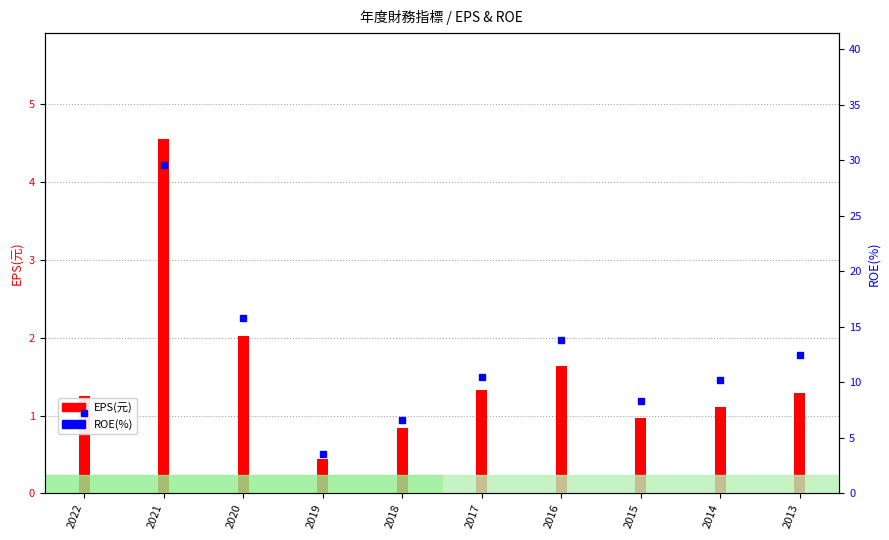

Which series has the largest range (max minus min)?

ROE(%)